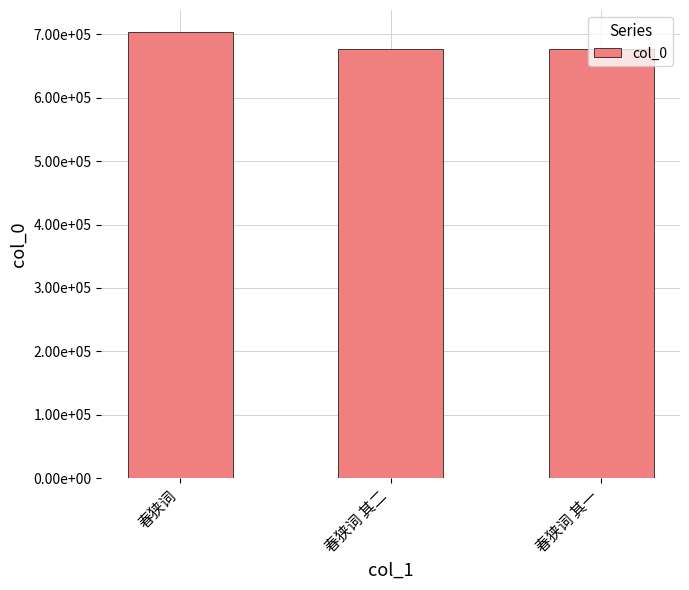

Does the chart contain any negative values?

No